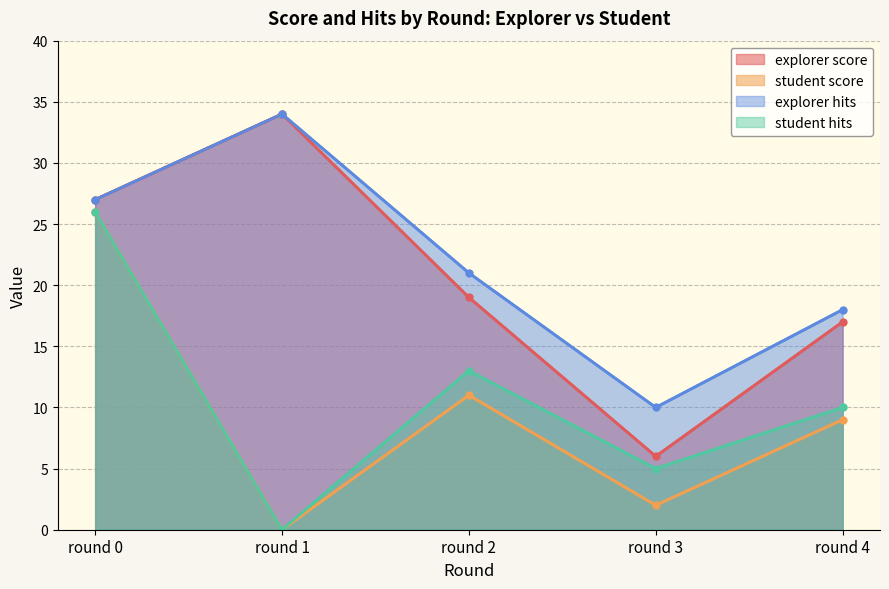

Where does the student score series first go above 9?

round 0